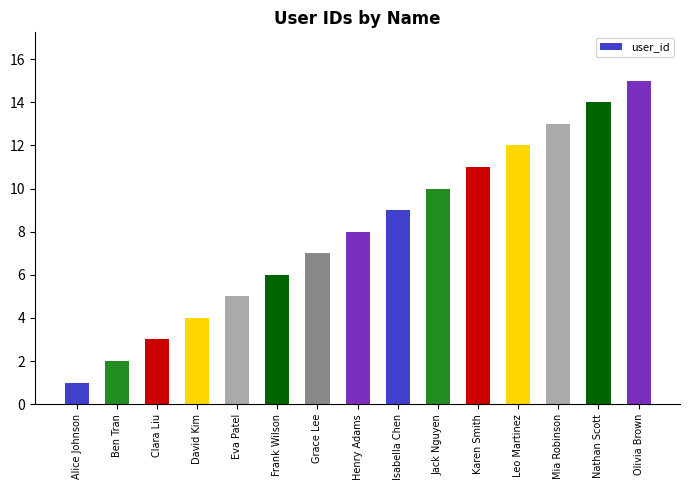

Reading left to right, extract all data points from this chart.

Alice Johnson=1	Ben Tran=2	Clara Liu=3	David Kim=4	Eva Patel=5	Frank Wilson=6	Grace Lee=7	Henry Adams=8	Isabella Chen=9	Jack Nguyen=10	Karen Smith=11	Leo Martinez=12	Mia Robinson=13	Nathan Scott=14	Olivia Brown=15